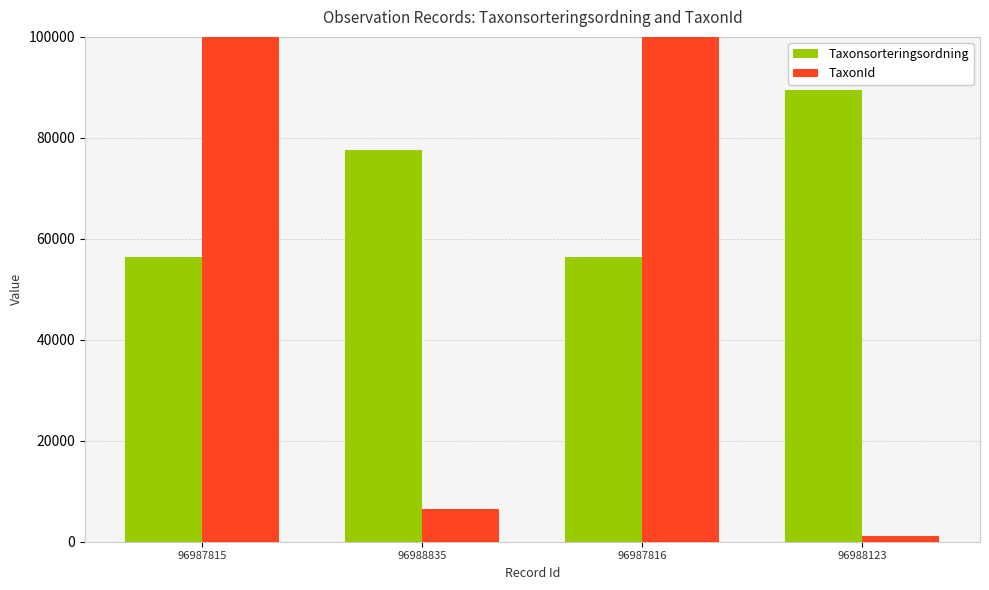

List the series in order of their overall mean, lowest first.

TaxonId, Taxonsorteringsordning